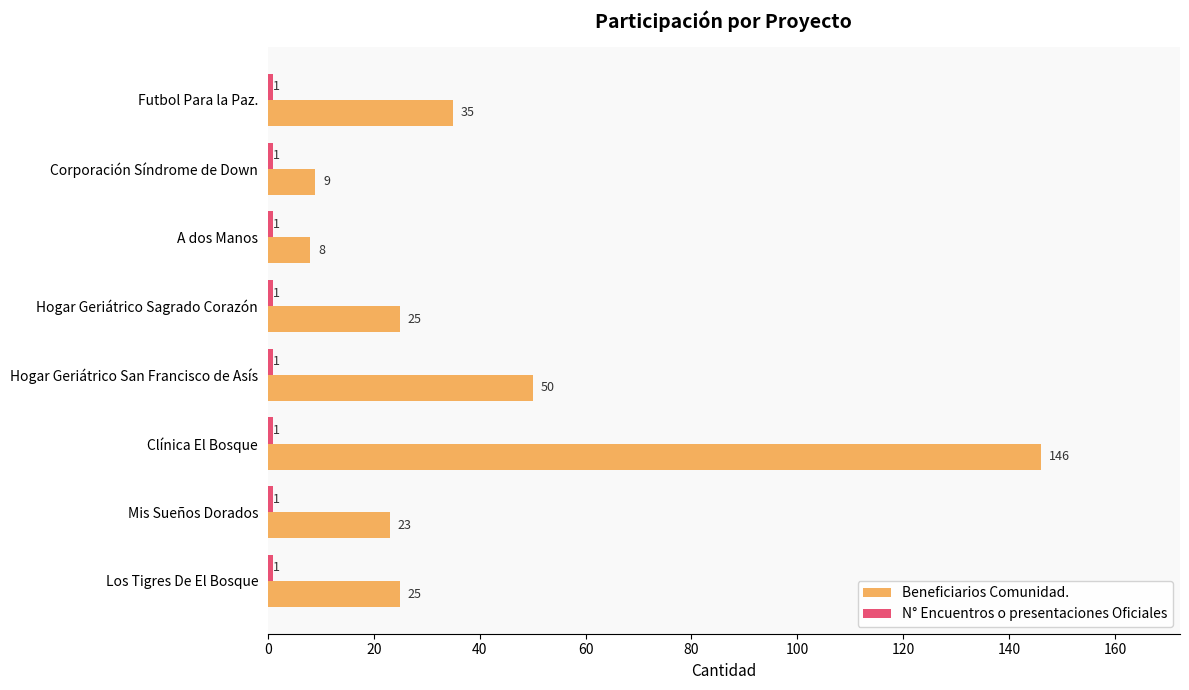

What is the total value across all series at Corporación Síndrome de Down?

10